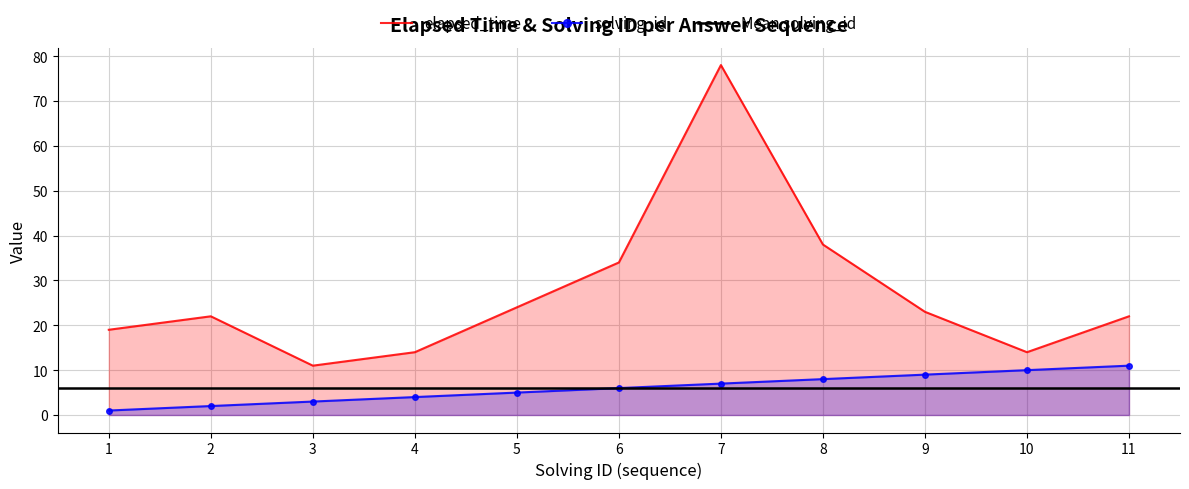

The elapsed_time series shows 8 at 5. True or false?

False